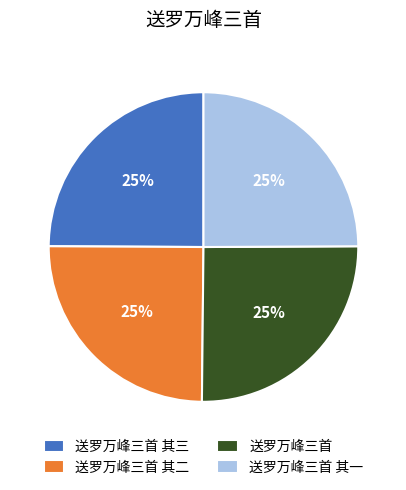

What percentage is the 送罗万峰三首 slice, to the nearest percent?

25%